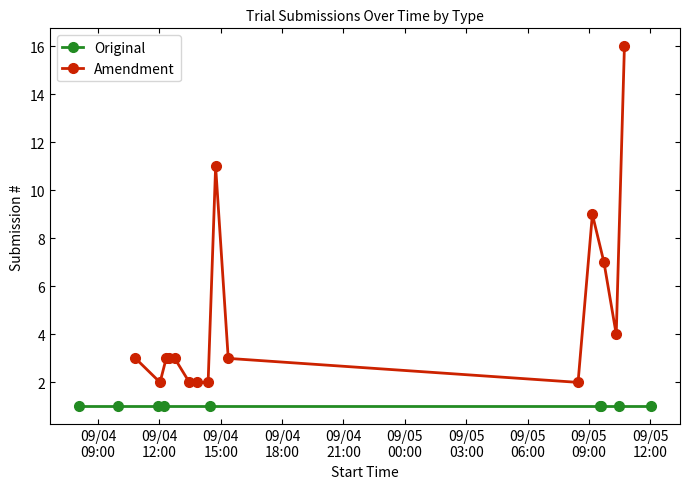

At which label is Original closest to 1?

2018-09-04